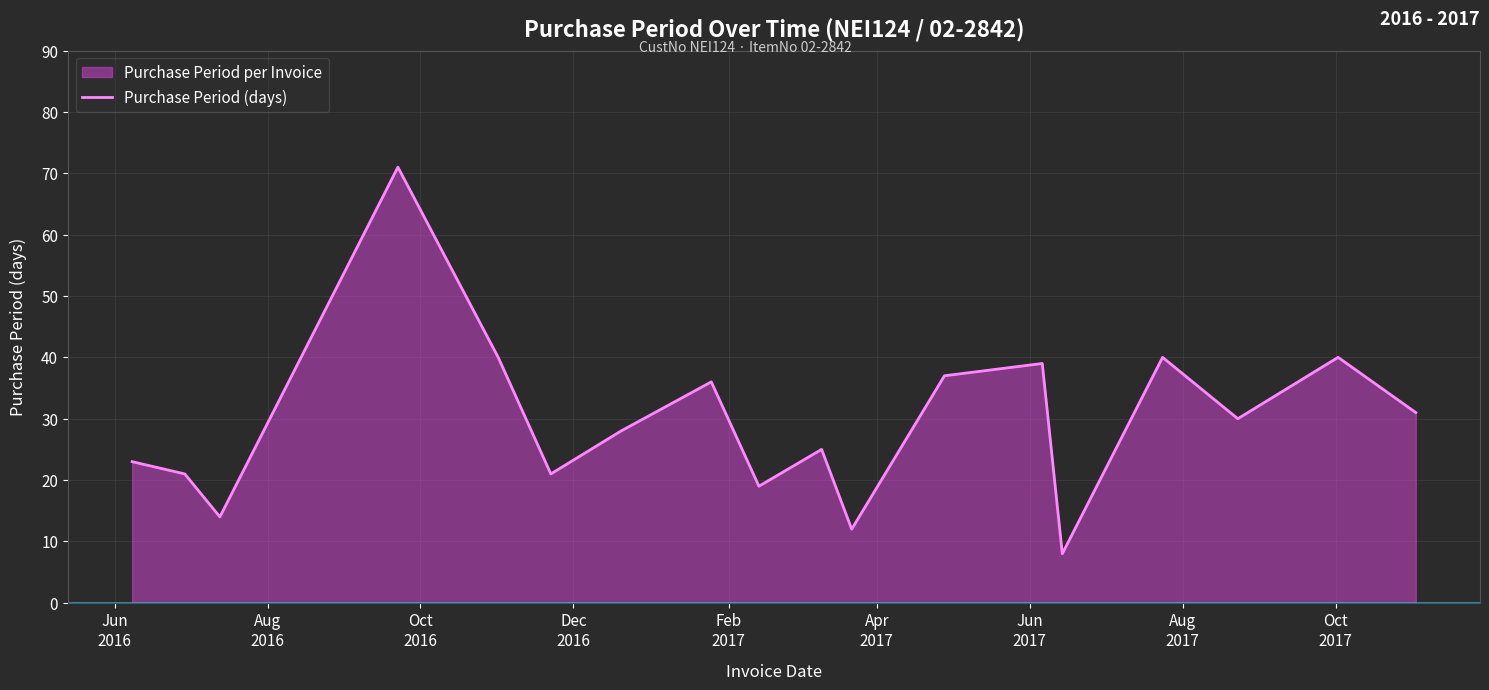

What is the difference between the maximum and minimum values?

63